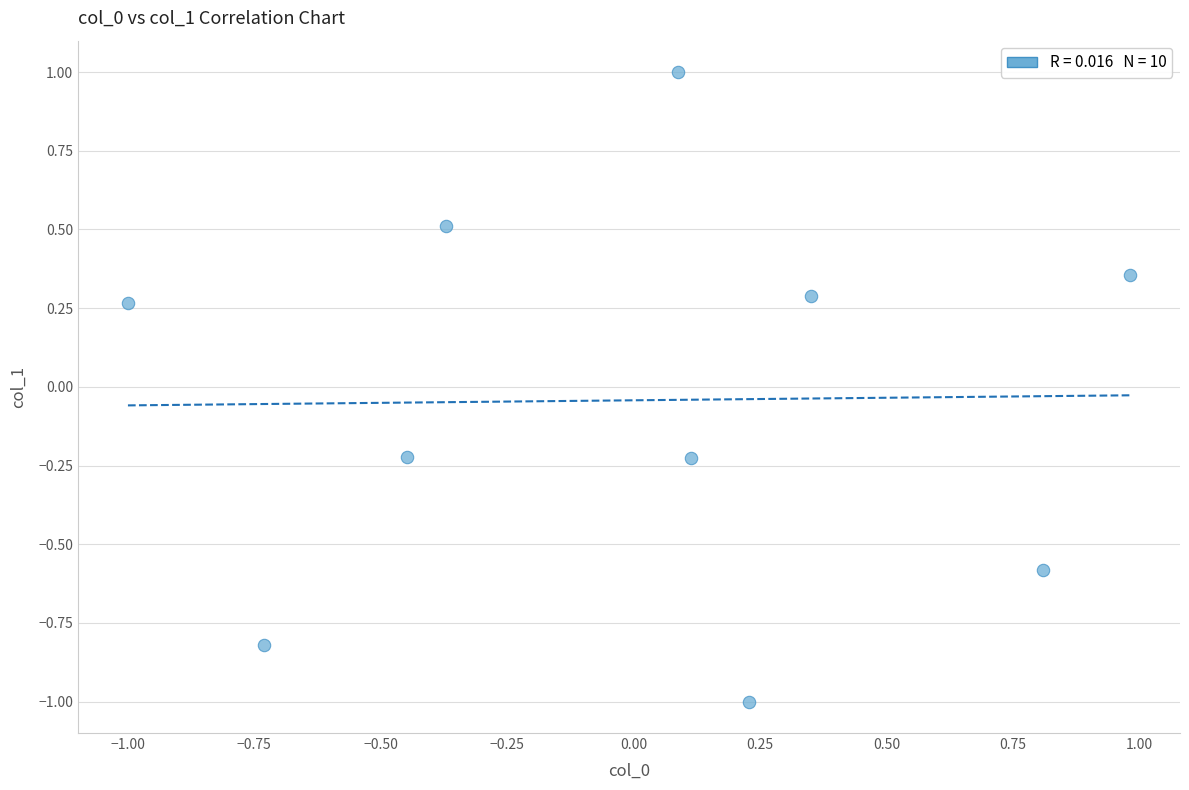

What is the range of X values (max minus min)?

2.0